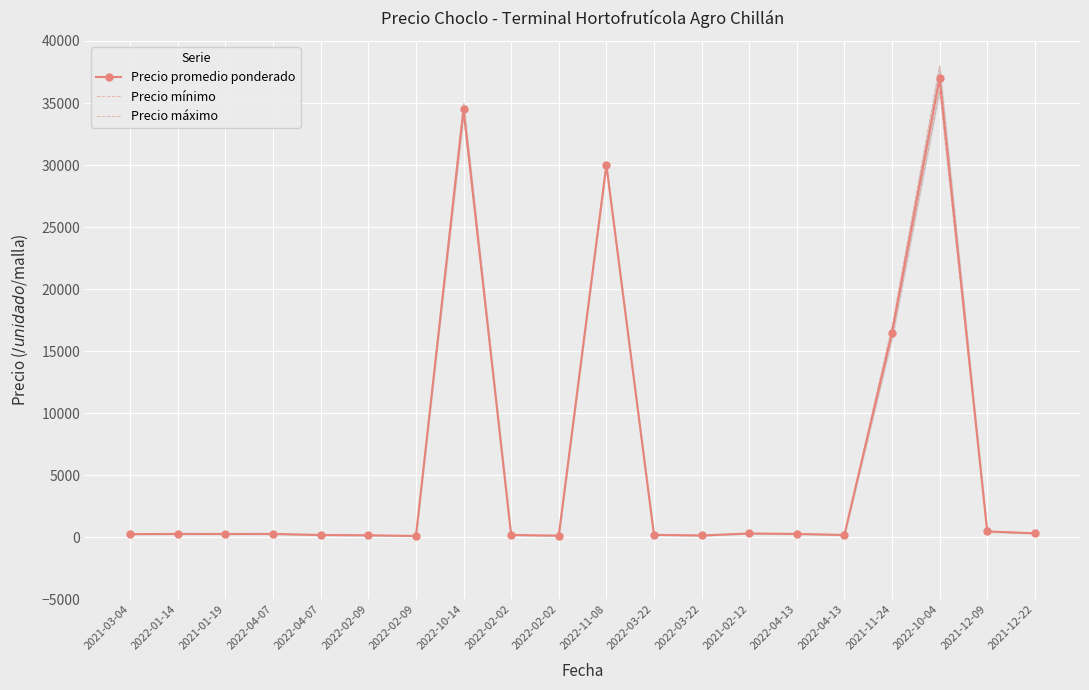

How many data points does each series have?

20